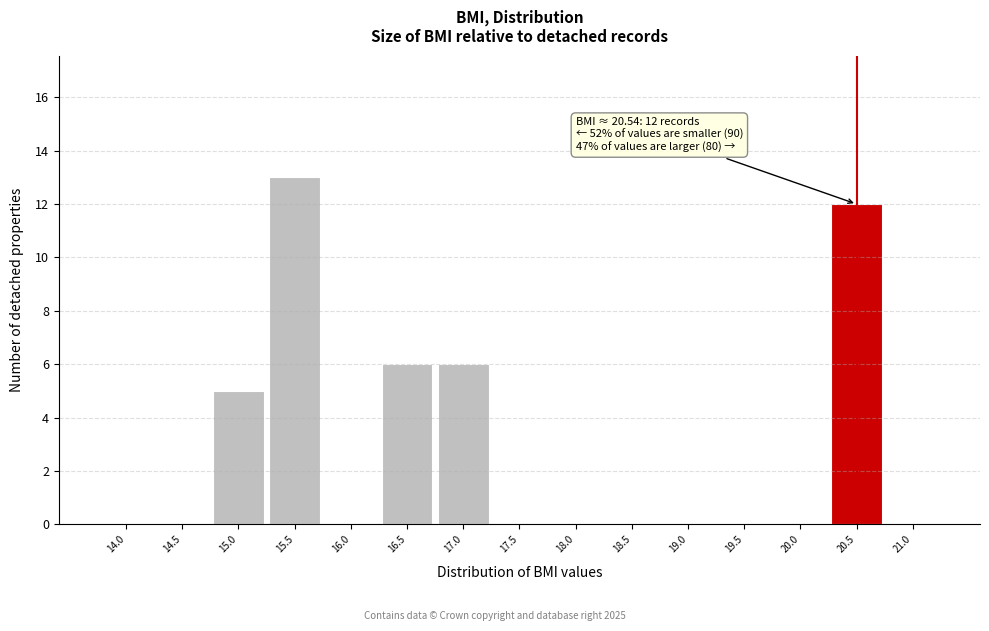

Reading right to left, transcribe all the data shown in this chart.

21.0=0	20.5=12	20.0=0	19.5=0	19.0=0	18.5=0	18.0=0	17.5=0	17.0=6	16.5=6	16.0=0	15.5=13	15.0=5	14.5=0	14.0=0